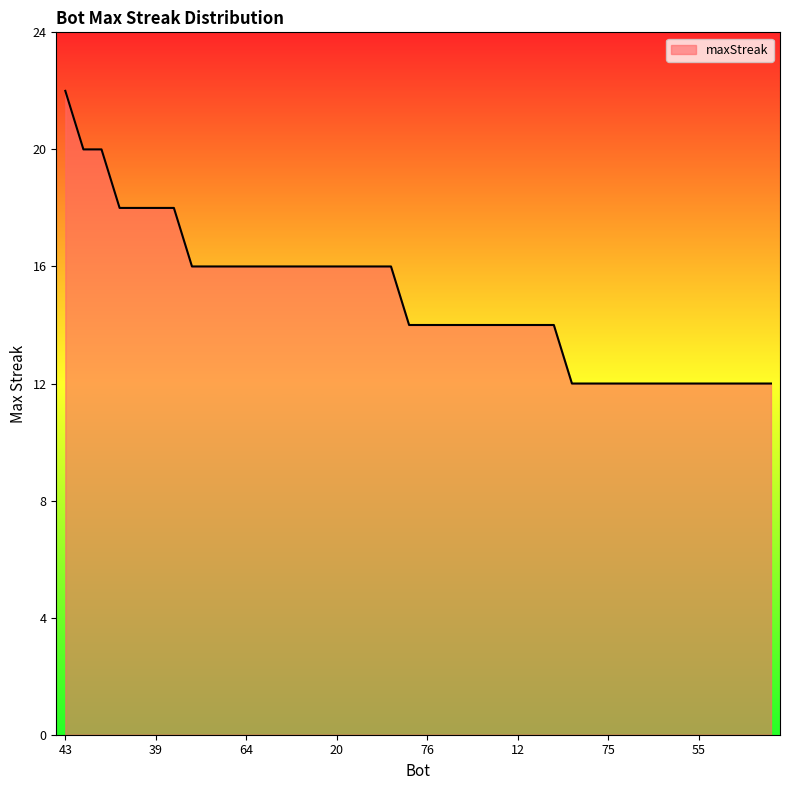

What is the greatest value displayed?

22